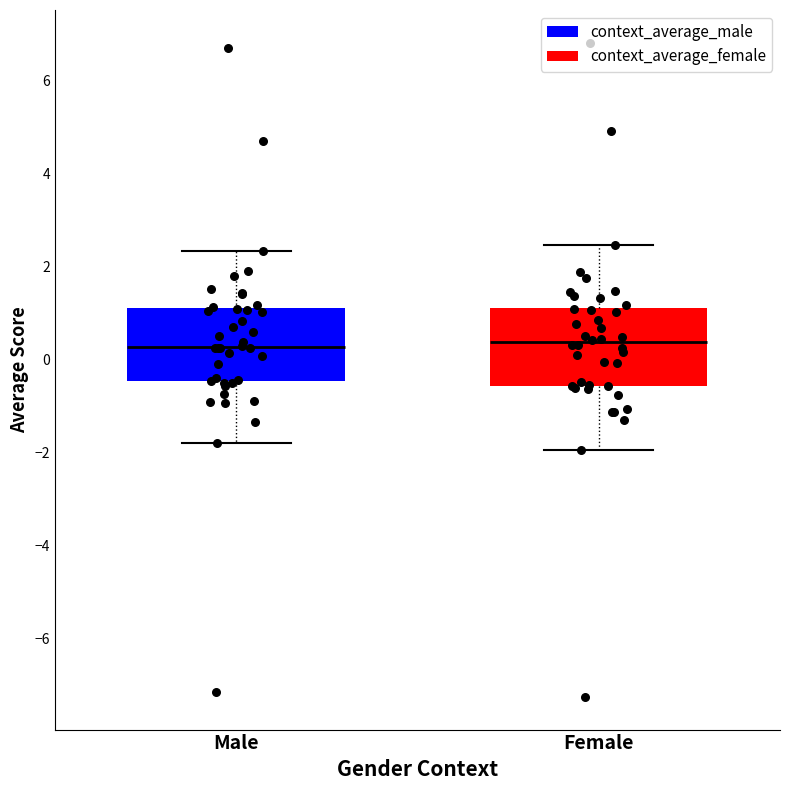

Reading left to right, read every box against the y-axis: the position of its median line, the range the box covers, and the ends of its whiskers. The values are not printed on the chart, so give them approximately, as read against the axis.

Male: median 0.2, box -0.4 to 1.2, whiskers -1.8 to 2.4
Female: median 0.4, box -0.6 to 1.2, whiskers -2.0 to 2.4